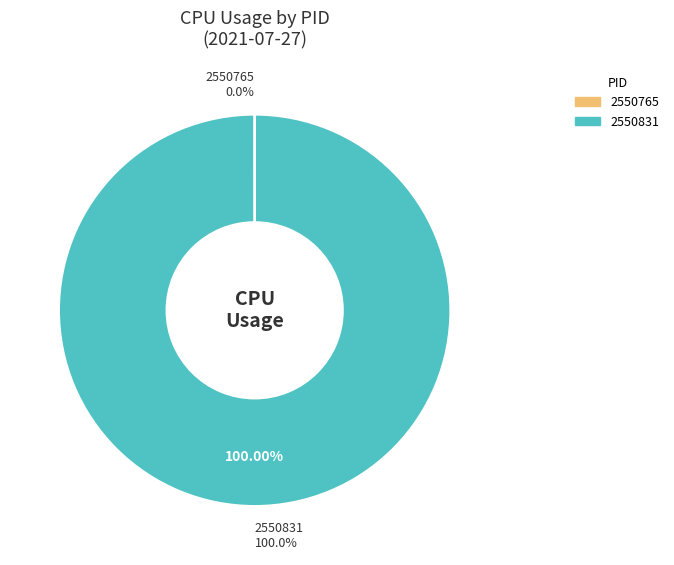

Is it true that 2550765 is 0% of the pie?

True